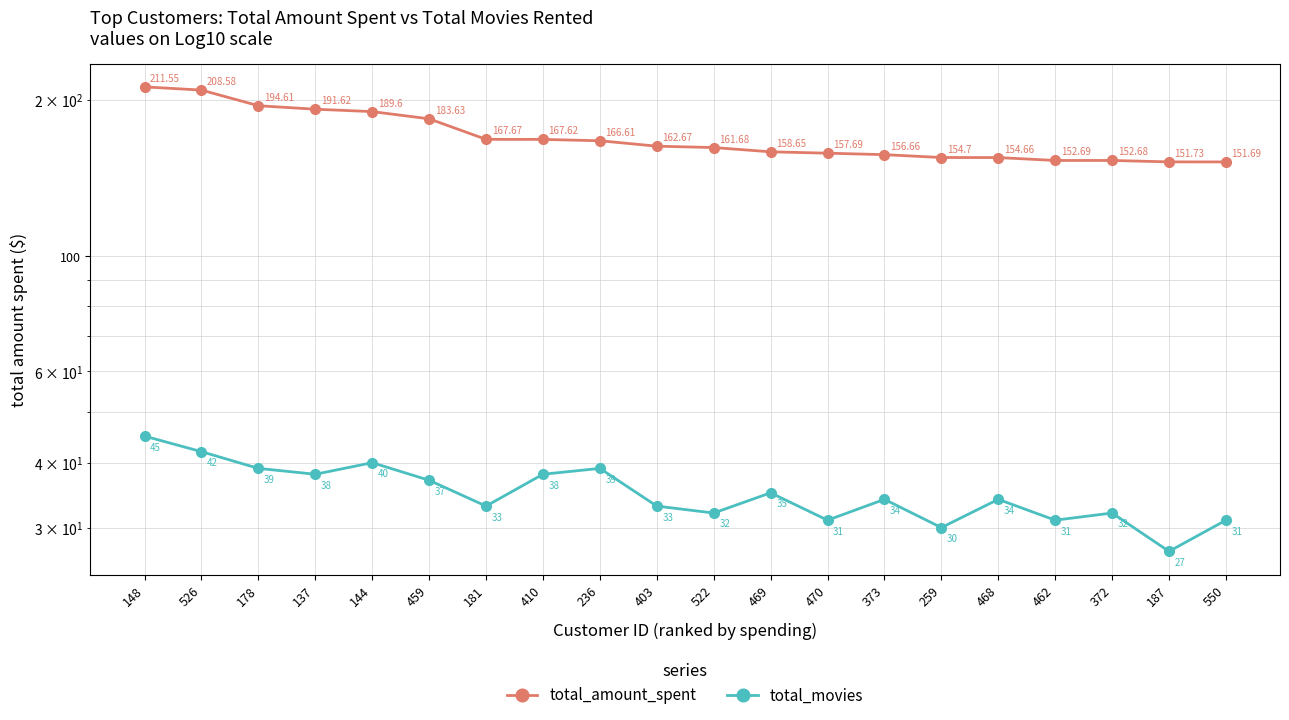

At which label does total_movies reach its minimum?

187